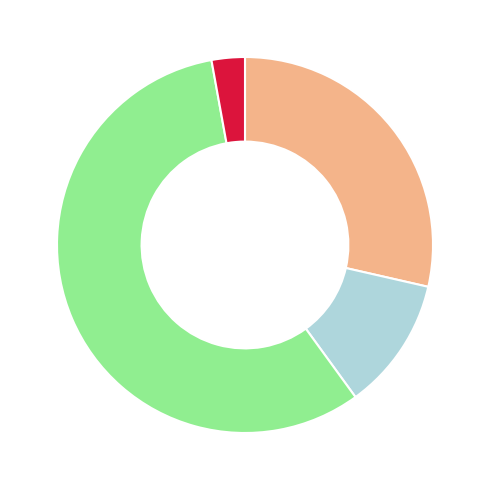

How many segments does this pie chart have?

4